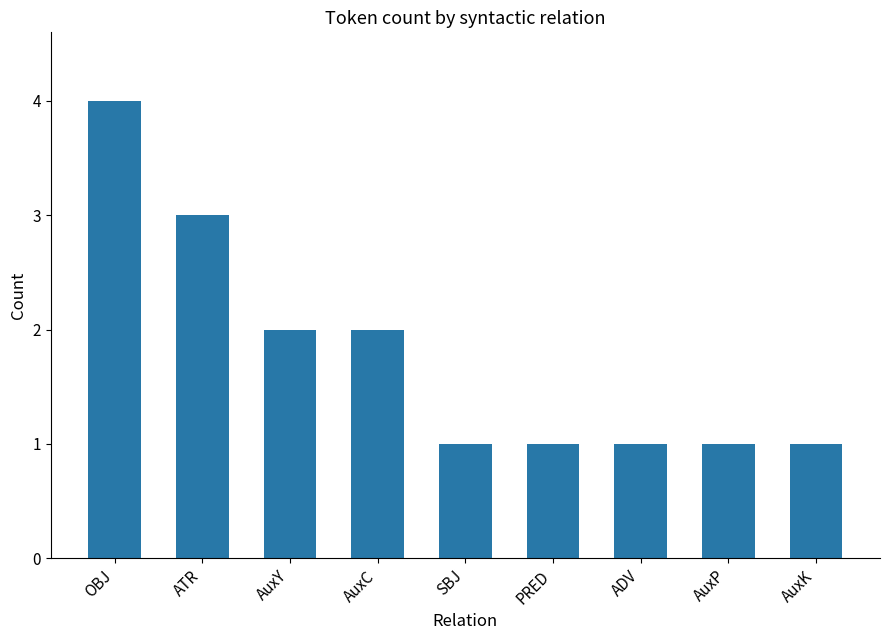

The value at SBJ is 1. True or false?

True